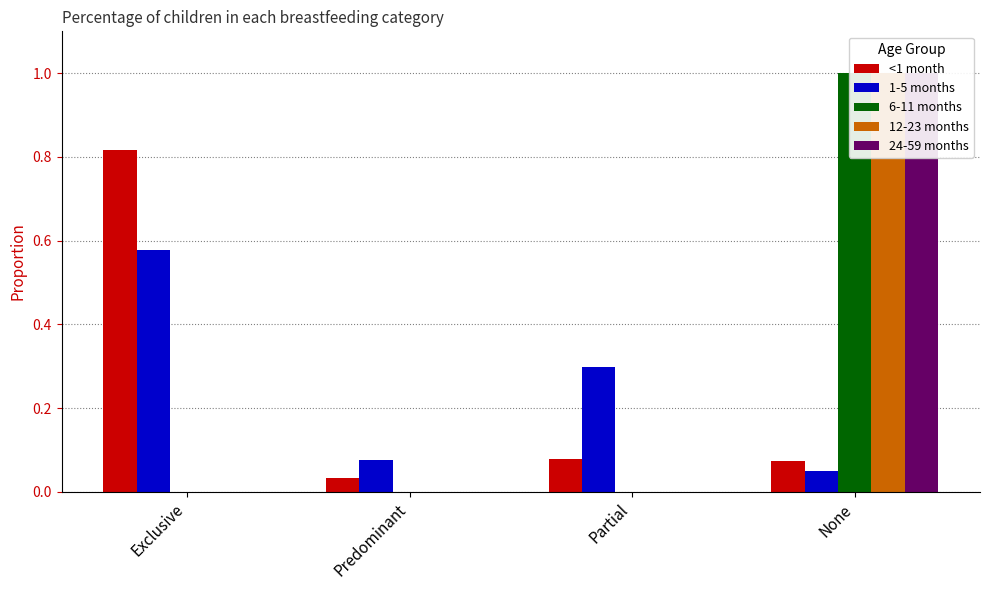

How many bars are there in each group?

5